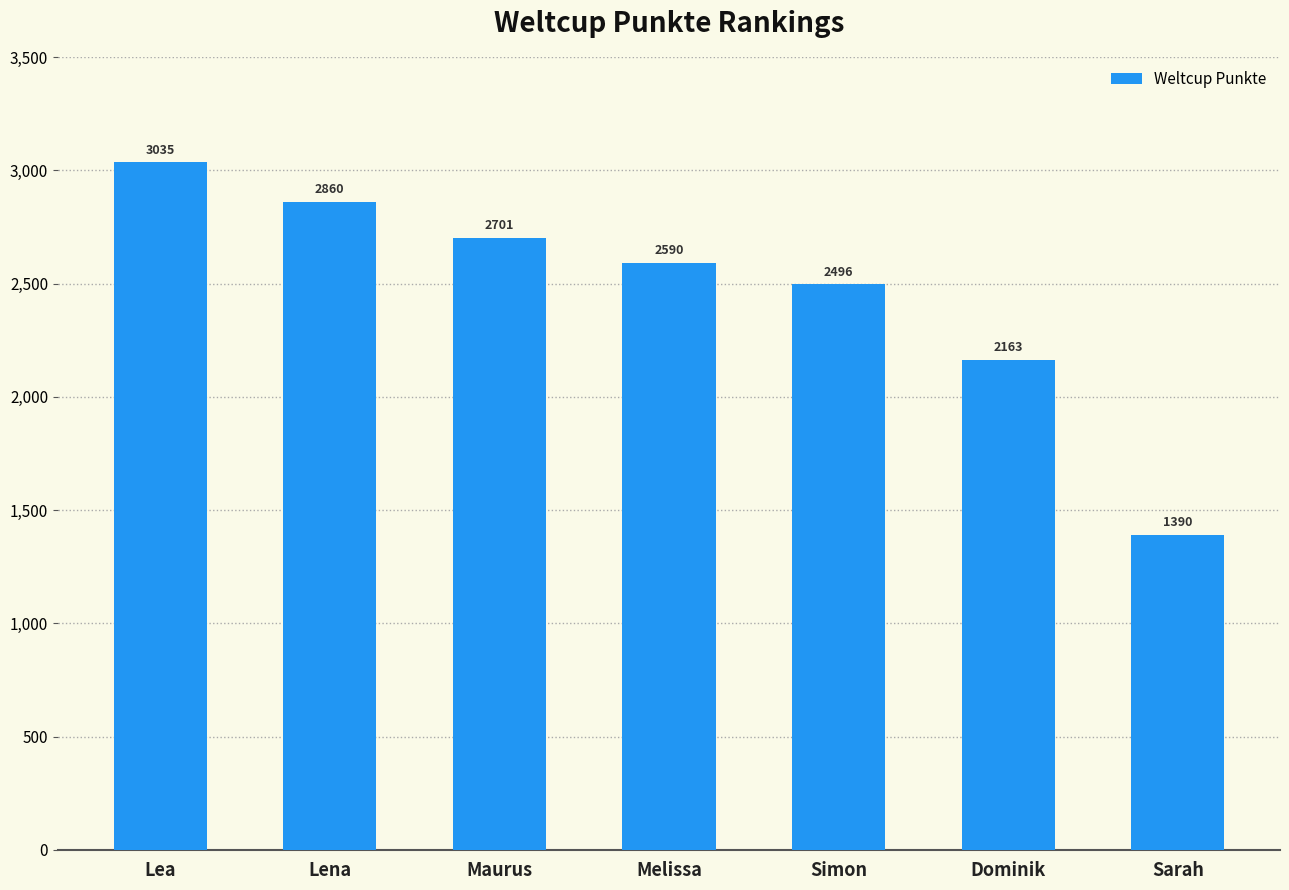

What is the value of the 5th bar from the left?

2496